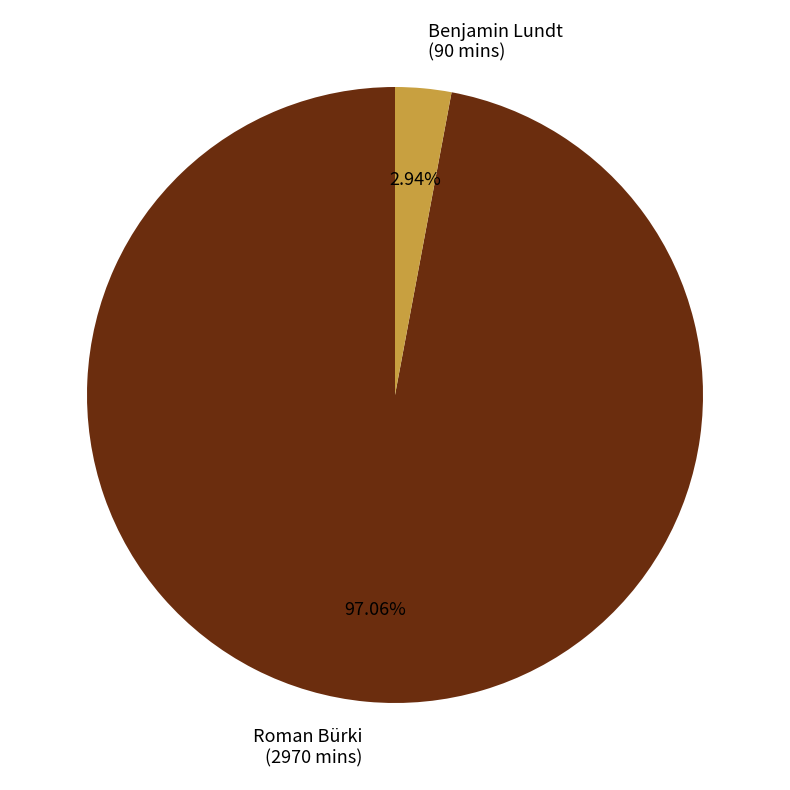

Which has a higher value, Roman Bürki or Benjamin Lundt?

Roman Bürki